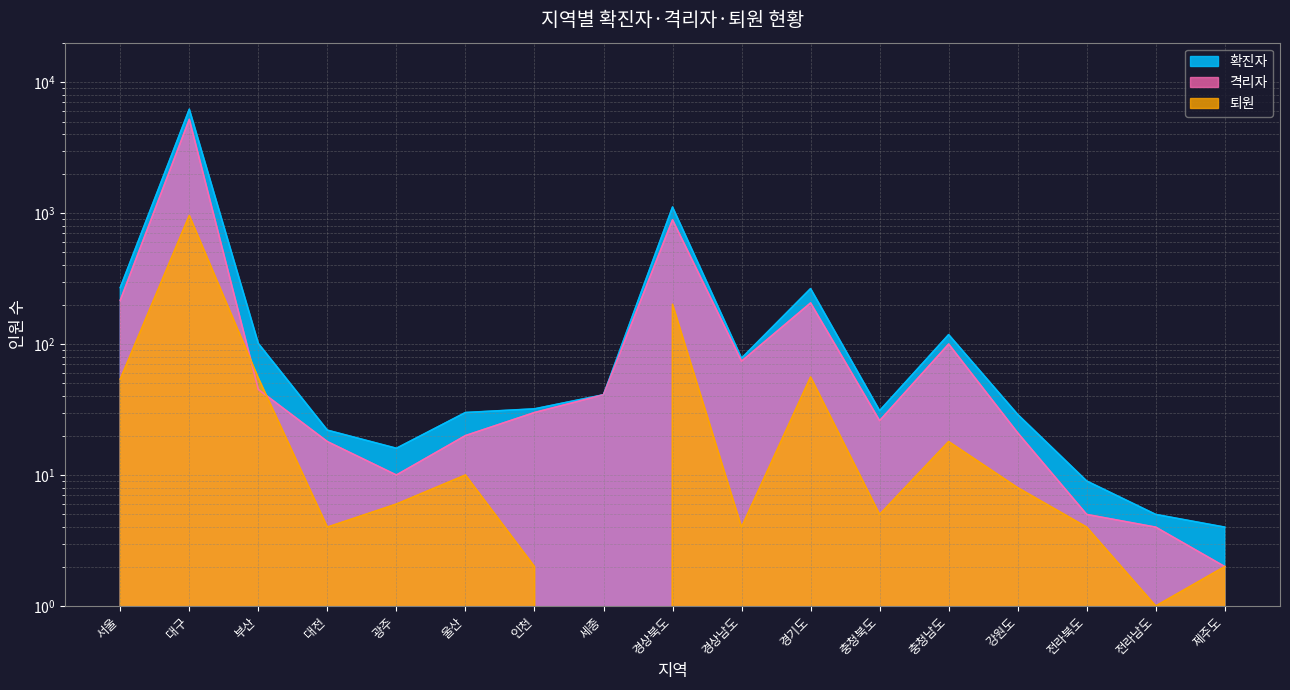

What is the average value of the 확진자 series?

492